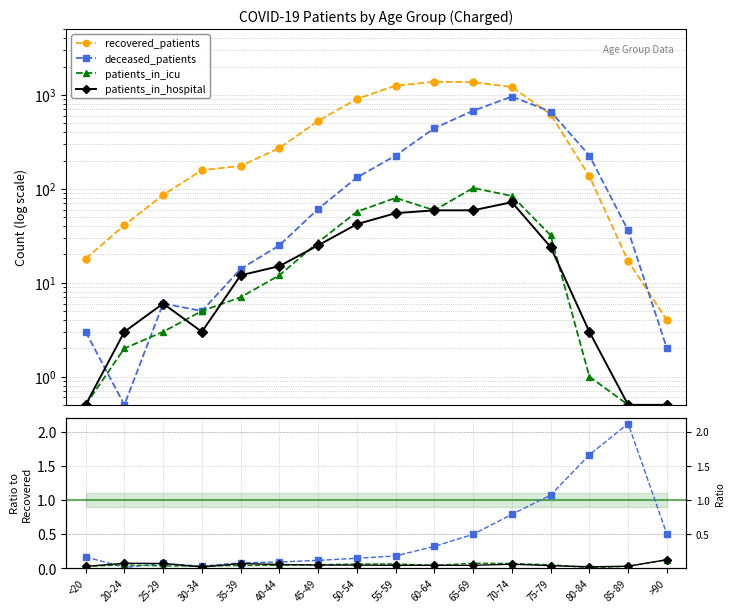

At how many categories does at least one series exceed 1072?

4